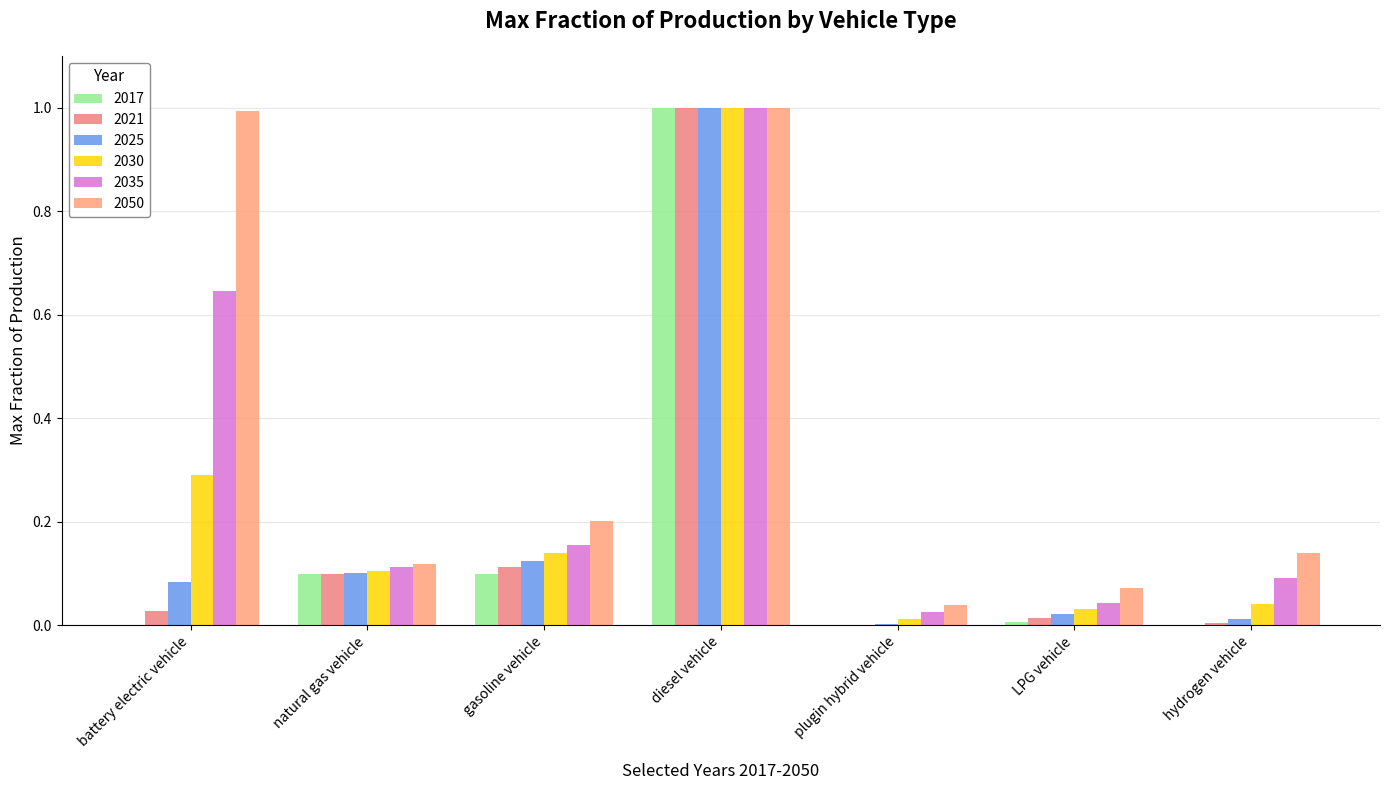

List the series in order of their peak value, lowest first.

2017, 2021, 2025, 2030, 2035, 2050